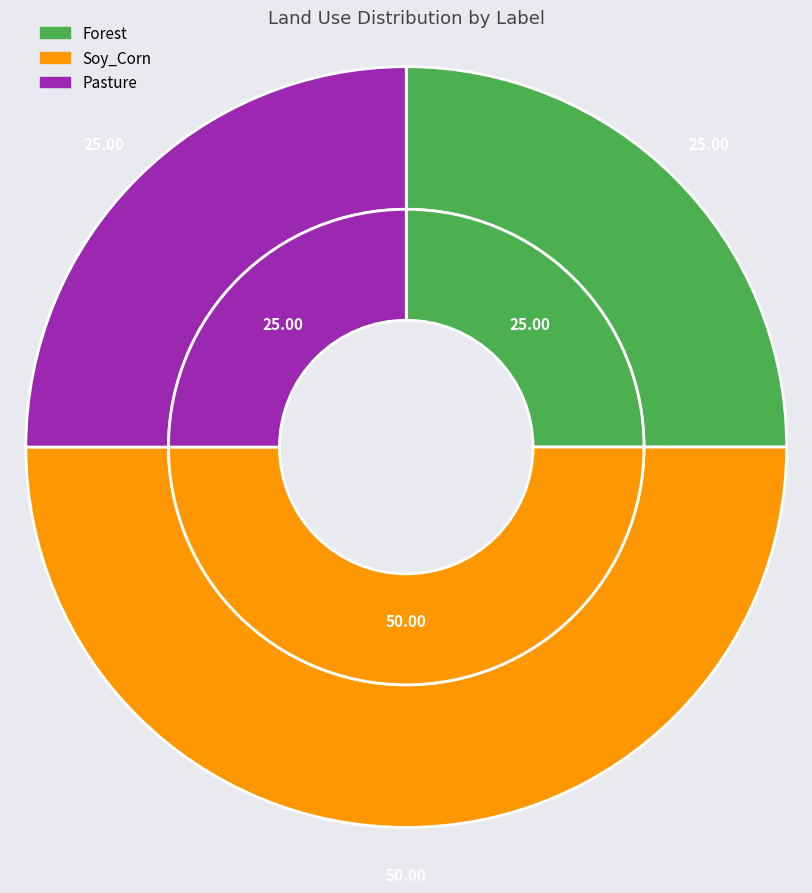

To the nearest percent, what is the difference between the Forest and Soy_Corn slice percentages?

25%